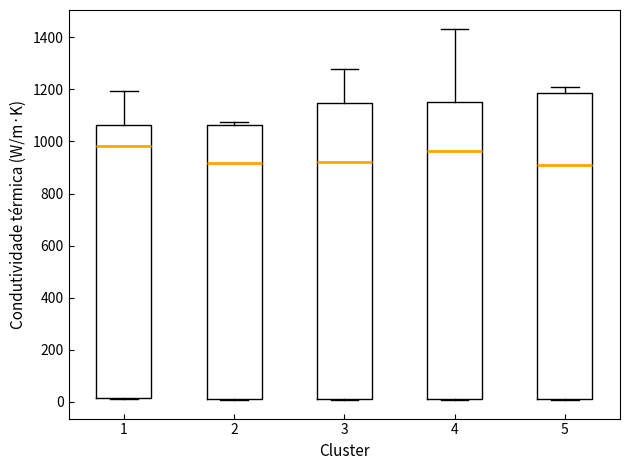

Reading left to right, read every box against the y-axis: the position of its median line, the range the box covers, and the ends of its whiskers. The values are not printed on the chart, so give them approximately, as read against the axis.

1: median 980, box 20 to 1060, whiskers 0 to 1200
2: median 920, box 20 to 1060, whiskers 0 to 1080
3: median 920, box 0 to 1140, whiskers 0 to 1280
4: median 960, box 0 to 1160, whiskers 0 to 1440
5: median 920, box 0 to 1180, whiskers 0 to 1200